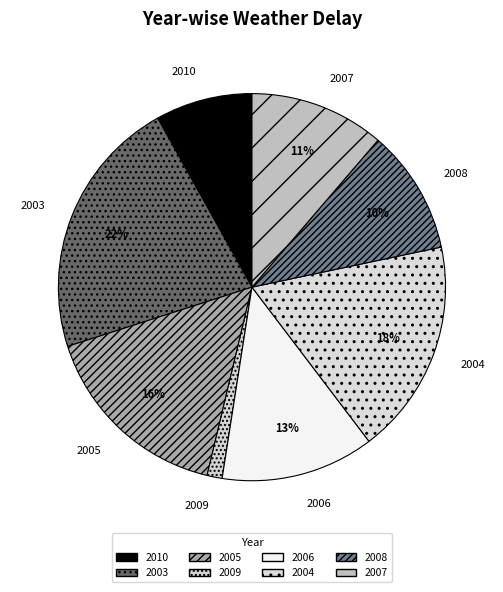

Is the sum of 2006 and 2008 greater than half?

No